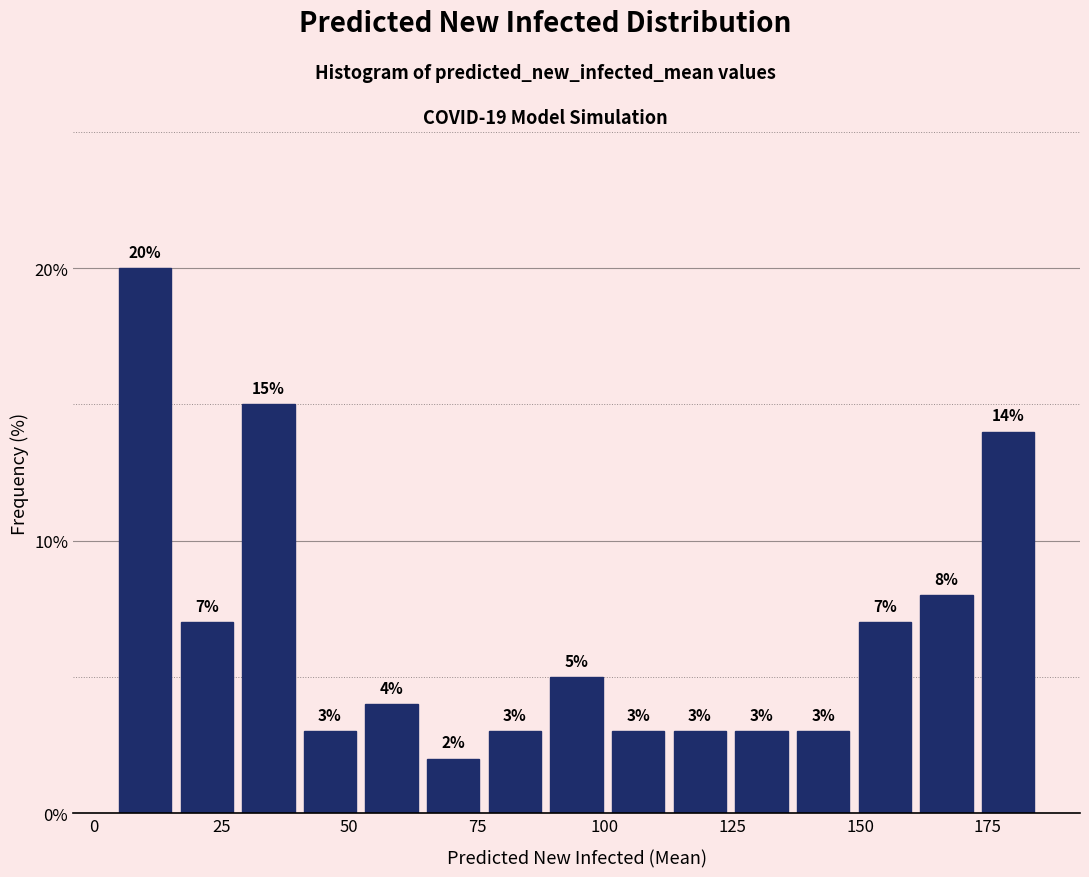

Read against the x-axis, roughly where is the centre of the tallest bar?

10